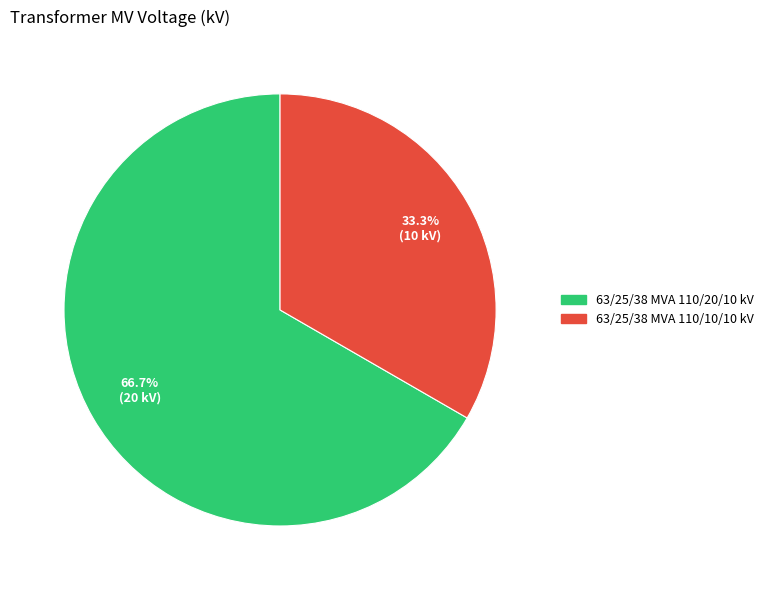

What is the ratio of the value at 63/25/38 MVA 110/10/10 kV to the value at 63/25/38 MVA 110/20/10 kV?

0.5